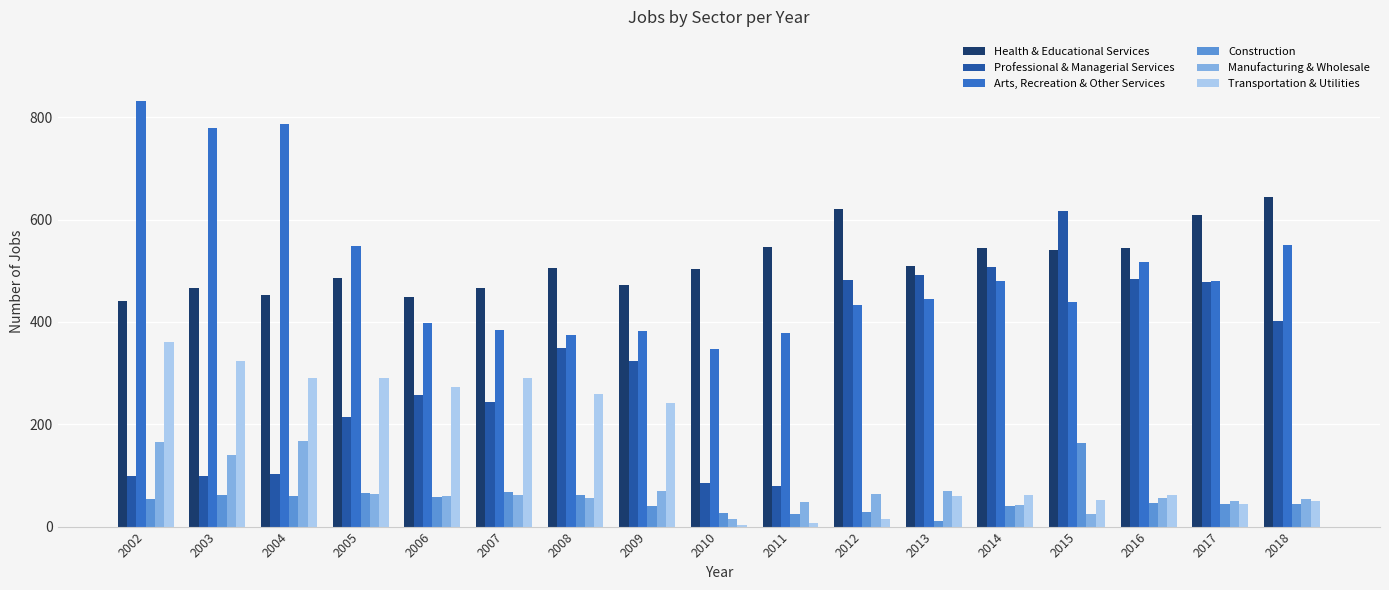

The value of Transportation & Utilities at 2018 is 50. True or false?

True